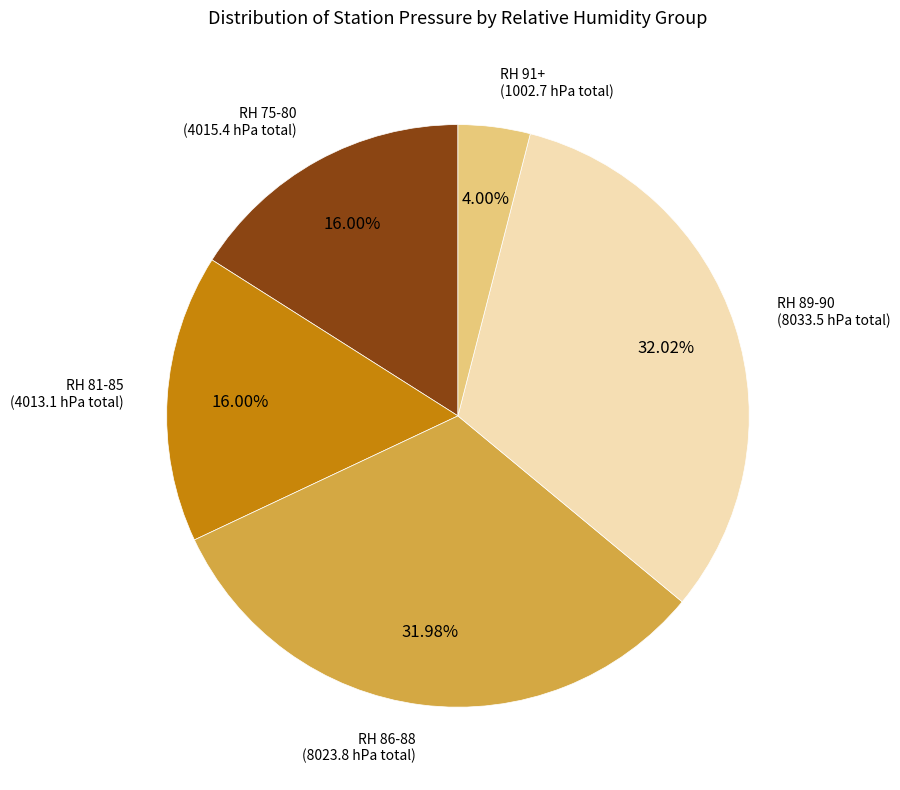

Is there a majority slice in this chart?

No